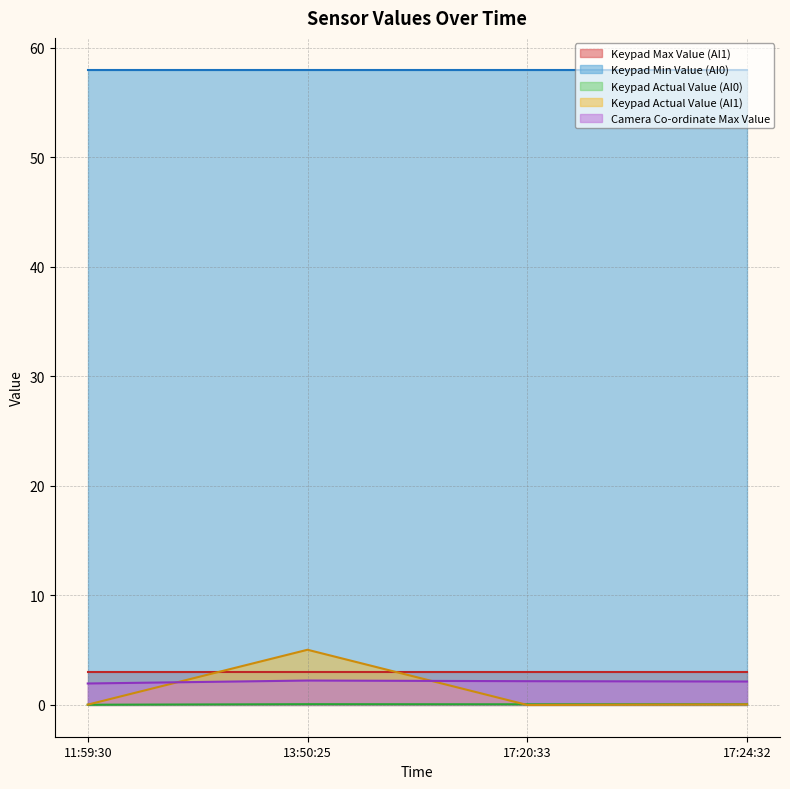

At which label is Keypad Actual Value (AI0) closest to 0?

11:59:30